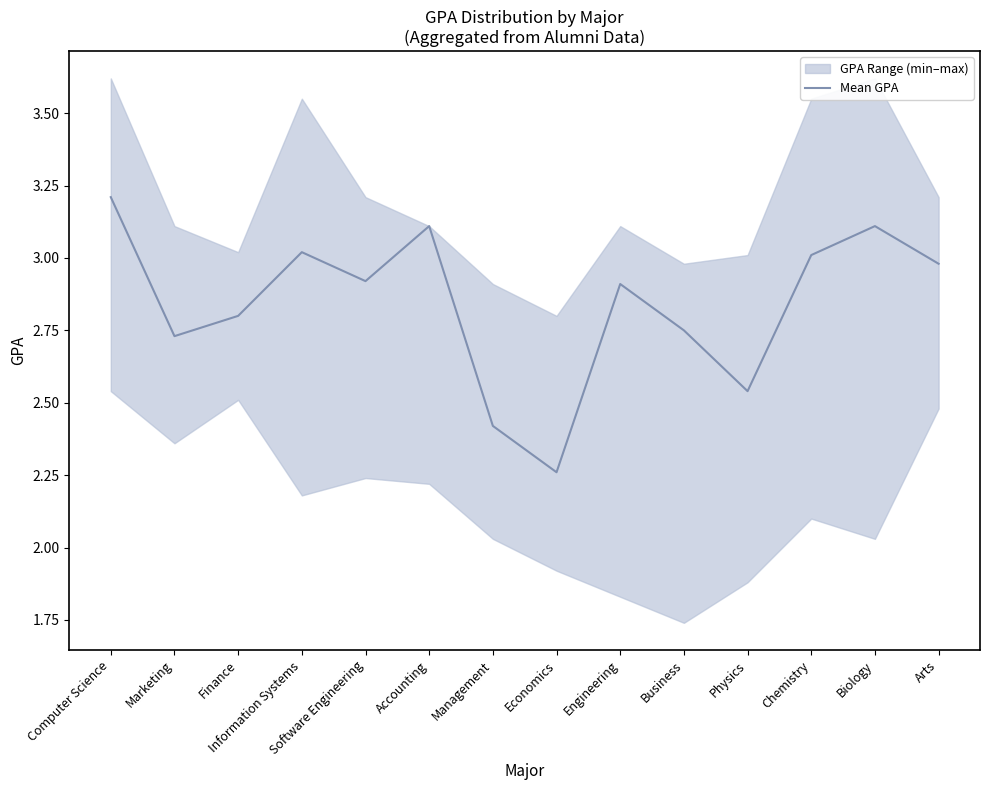

Rank the categories by value from highest to lowest.

Computer Science, Accounting, Biology, Information Systems, Chemistry, Arts, Software Engineering, Engineering, Finance, Business, Marketing, Physics, Management, Economics